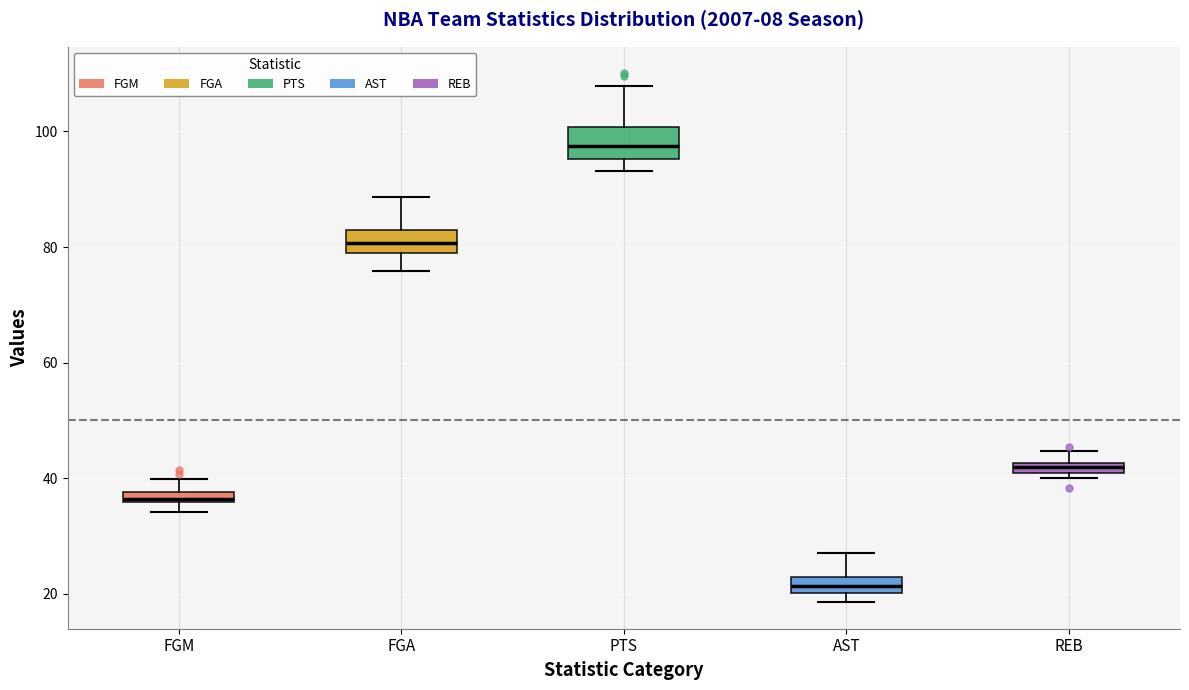

Where does the upper whisker of the box for FGM end on the y-axis? The values are not printed on the chart, so give them approximately, as read against the axis.

40